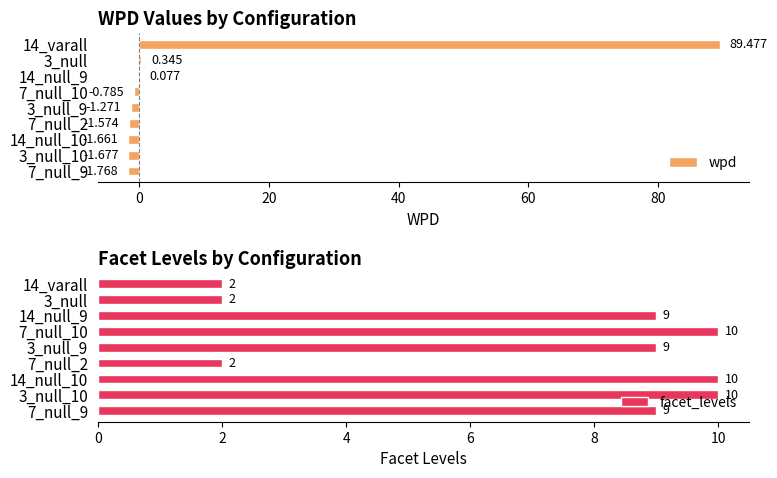

True or false: facet_levels has a value of 9 at 14_null_9.

True